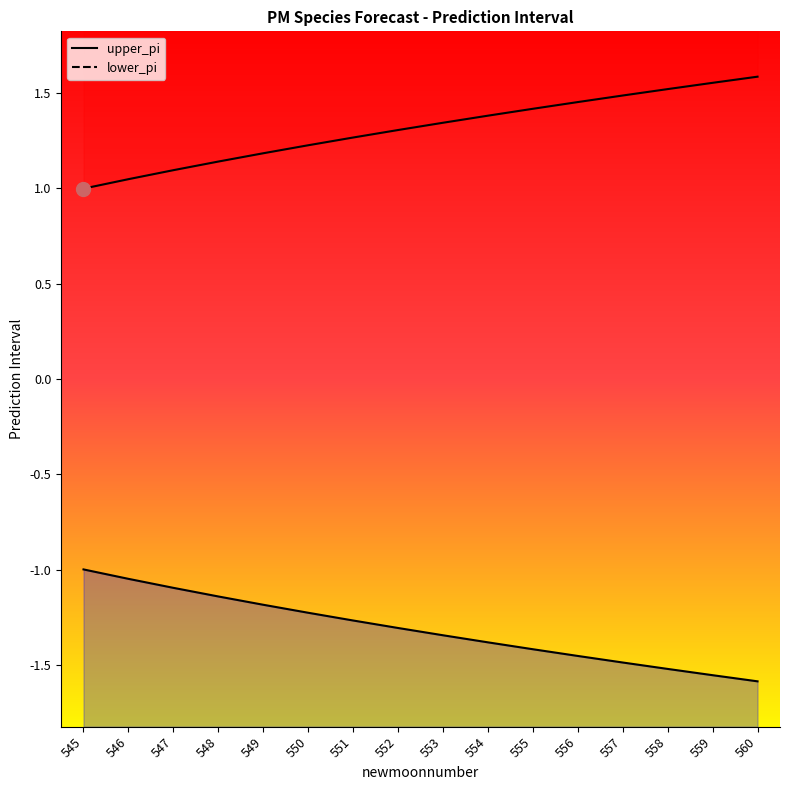

True or false: lower_pi and upper_pi intersect in this chart.

False